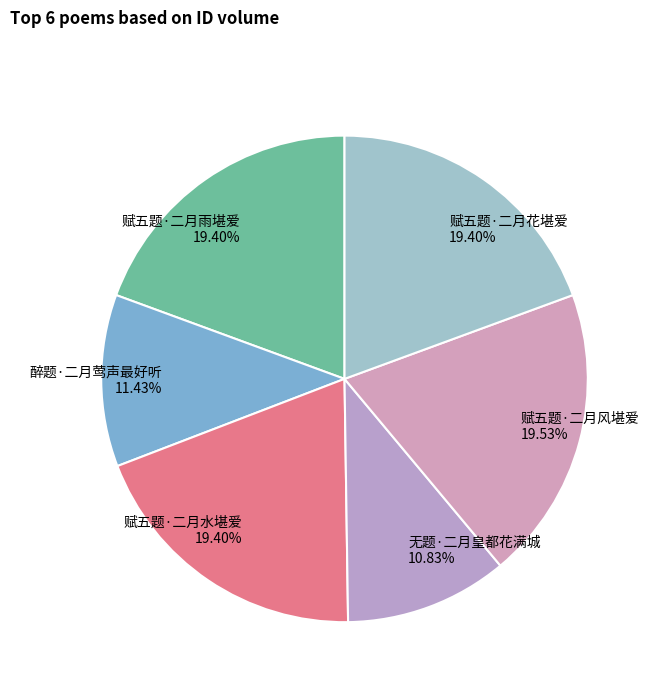

What is the ratio of the value at 赋五题·二月风堪爱 to the value at 醉题·二月莺声最好听?

1.7